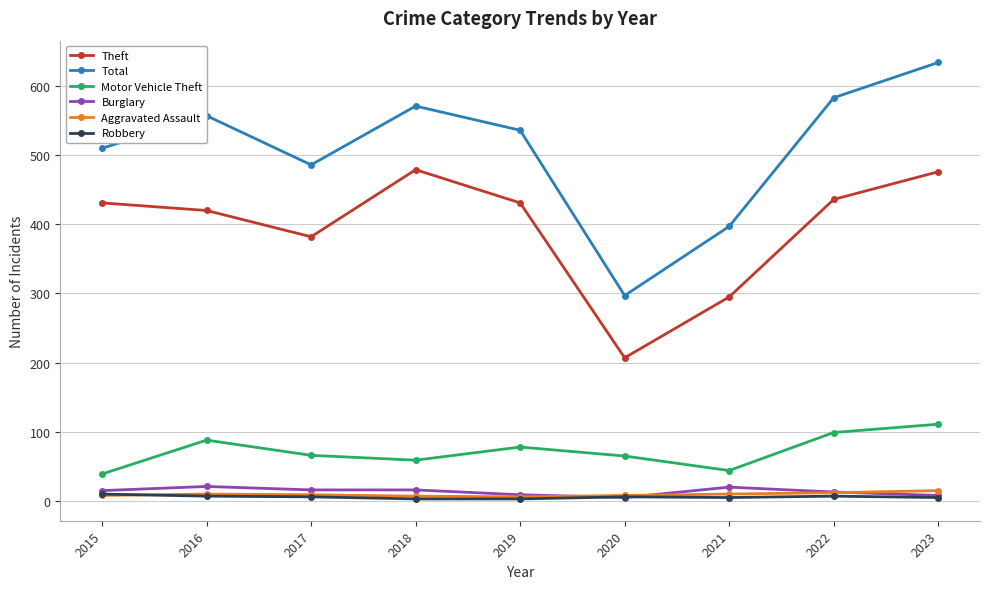

Which series has the widest spread of values?

Total